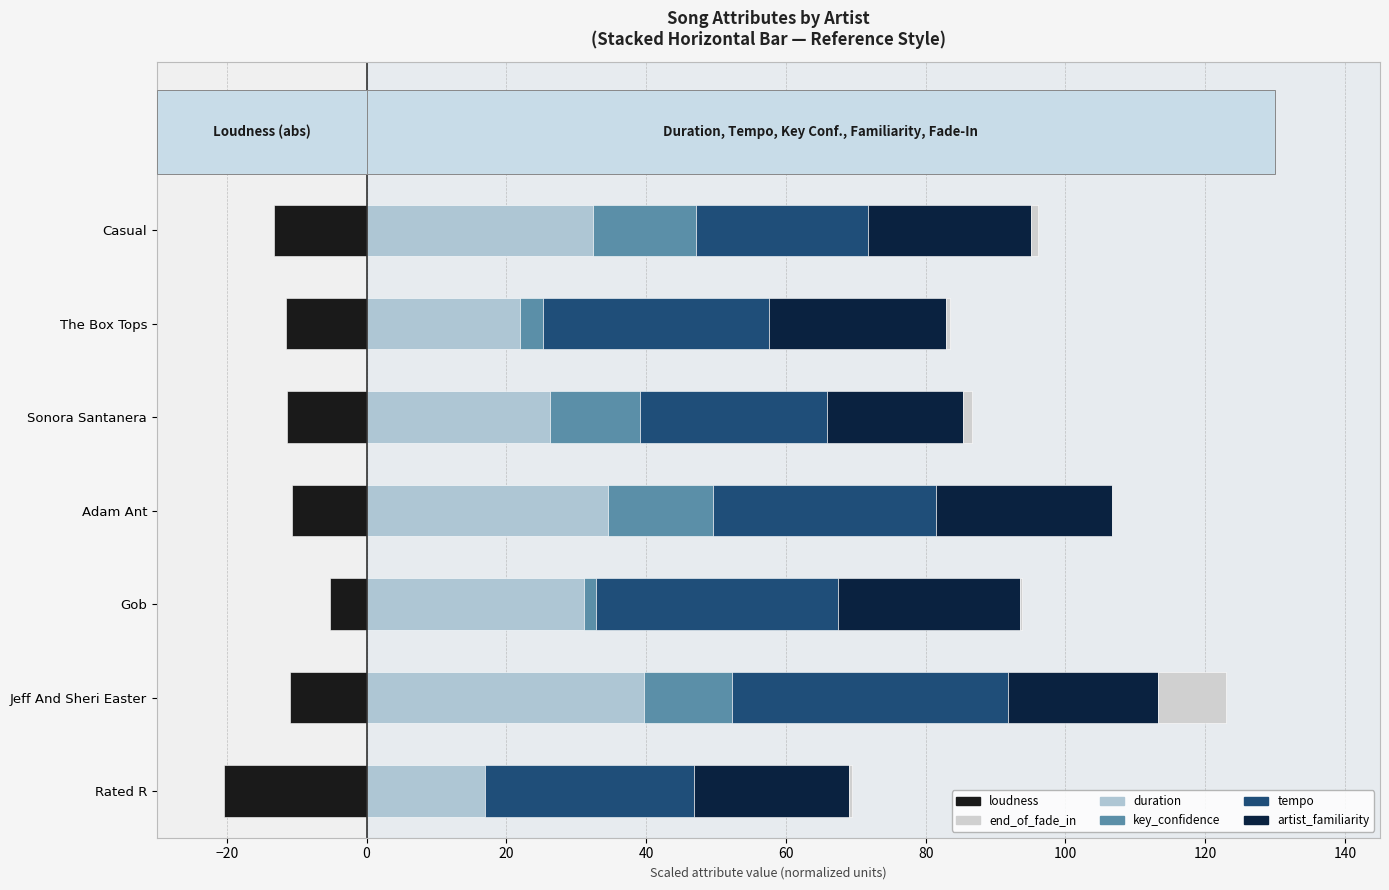

At Adam Ant, list the series in order from largest to smallest.

duration, tempo, artist_familiarity, key_confidence, end_of_fade_in, loudness